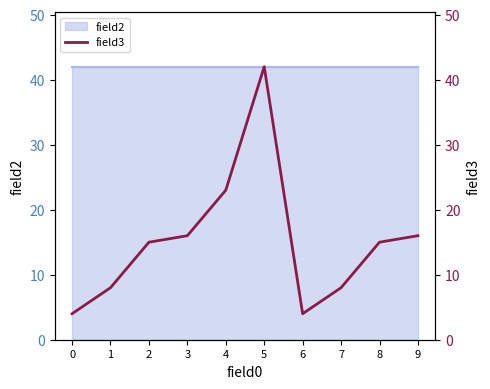

Does the chart display data point markers on the line(s)?

No